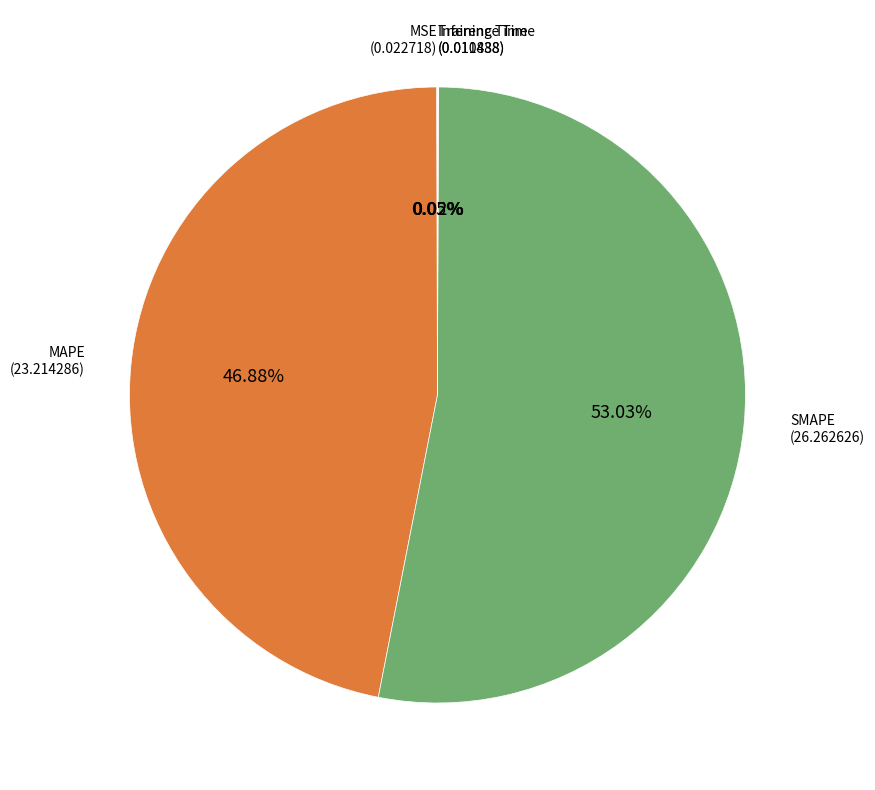

Is there a majority slice in this chart?

Yes